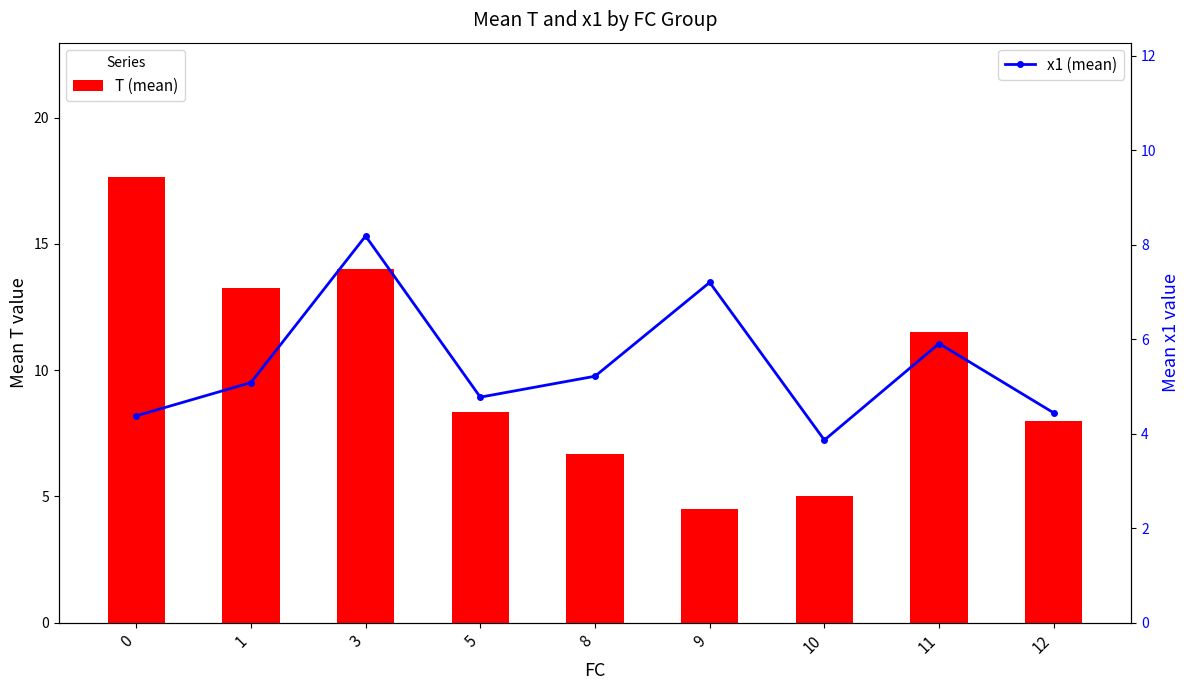

At 10, list the series in order from smallest to largest.

x1 (mean), T (mean)